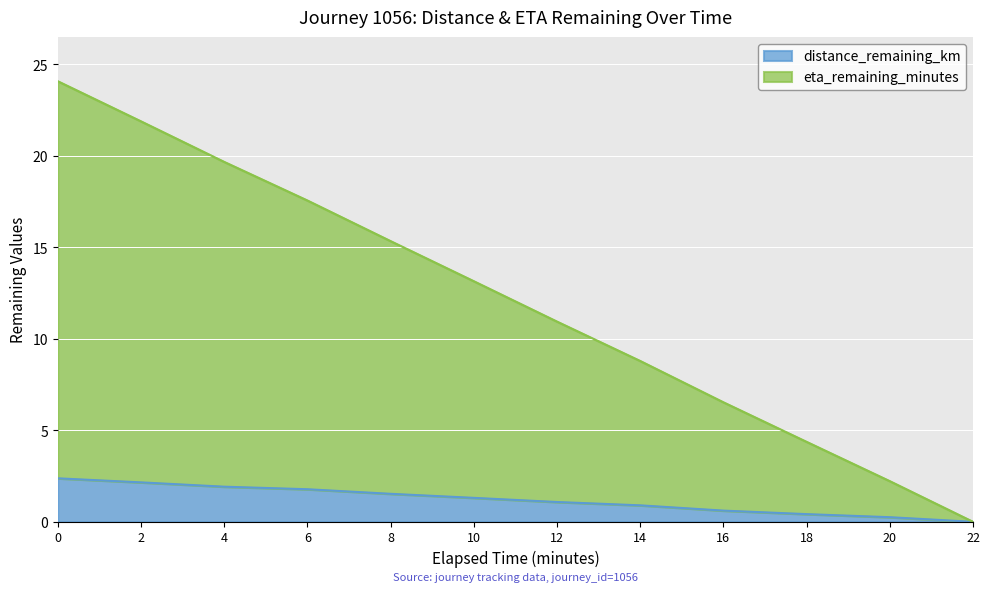

Is the value of distance_remaining_km at 8.0 greater than the value of eta_remaining_minutes at 10.0?

No